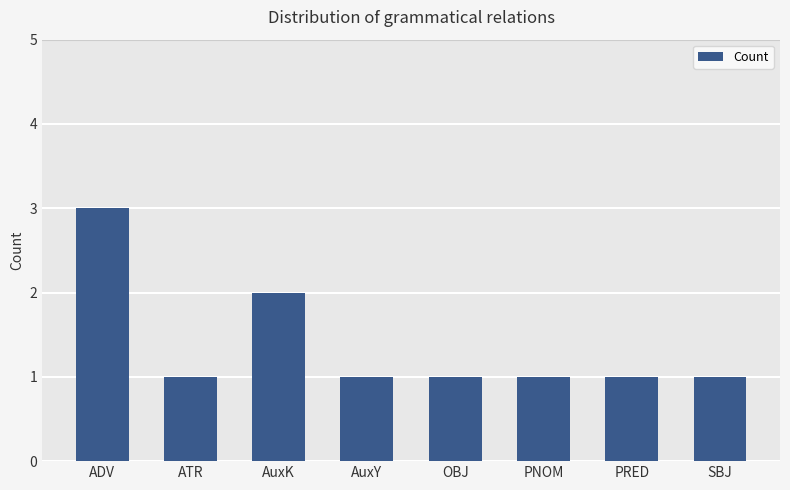

What is the difference between the second highest and minimum values?

1